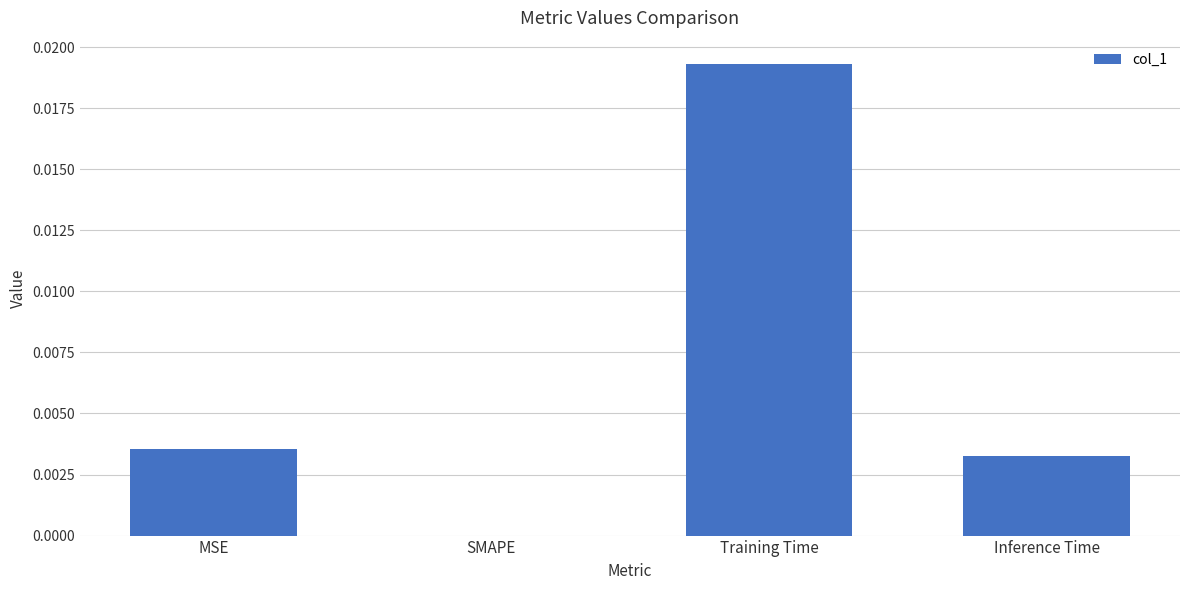

How many distinct data groups are displayed?

1